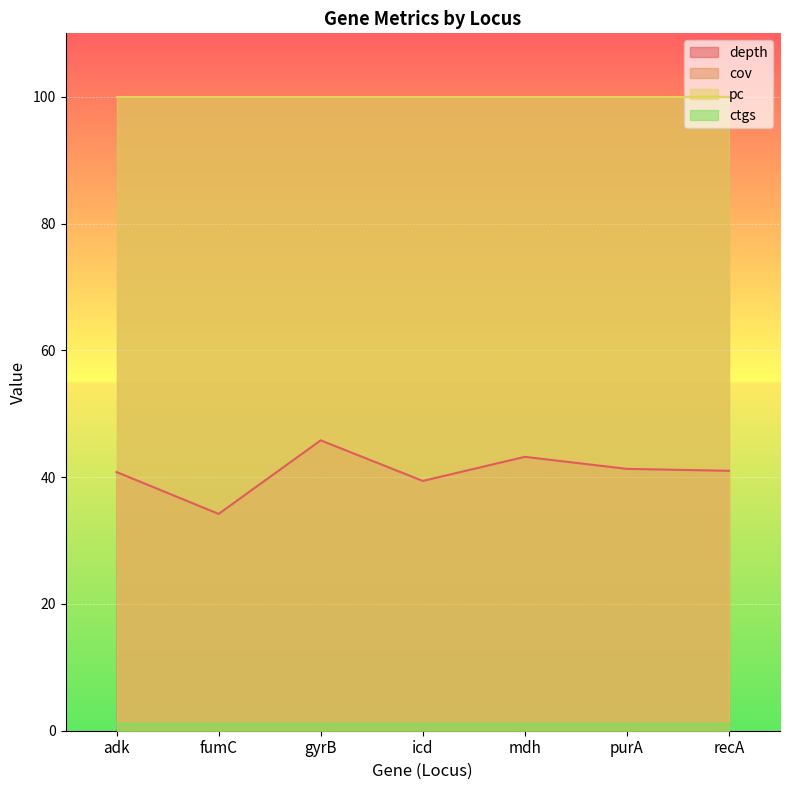

At how many categories does at least one series exceed 41?

7